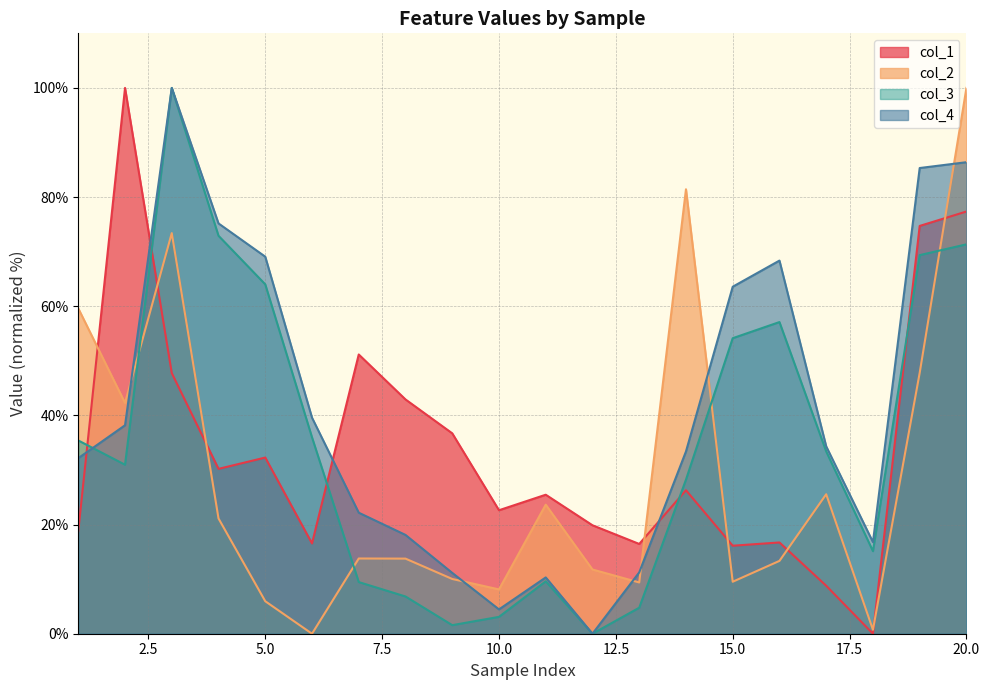

At which category does col_4 reach its first local valley?

10.0